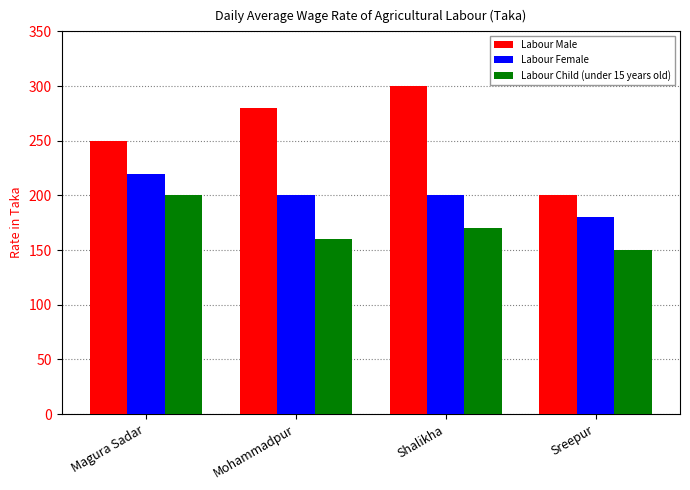

Reading left to right, list all the values displayed in this chart.

Labour Male: Magura Sadar=250	Mohammadpur=280	Shalikha=300	Sreepur=200
Labour Female: Magura Sadar=220	Mohammadpur=200	Shalikha=200	Sreepur=180
Labour Child (under 15 years old): Magura Sadar=200	Mohammadpur=160	Shalikha=170	Sreepur=150